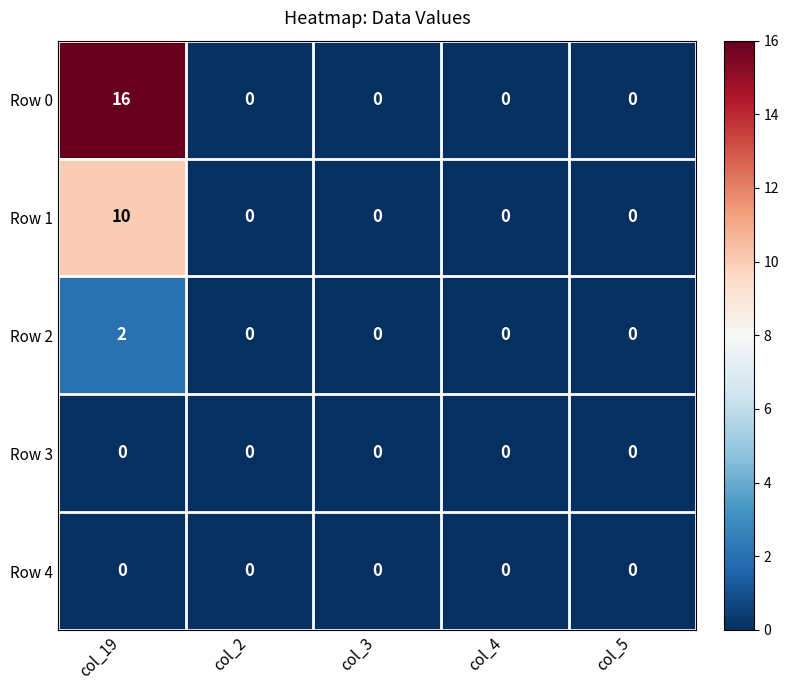

What is the difference between the maximum and second lowest values in the Row 1 series?

10